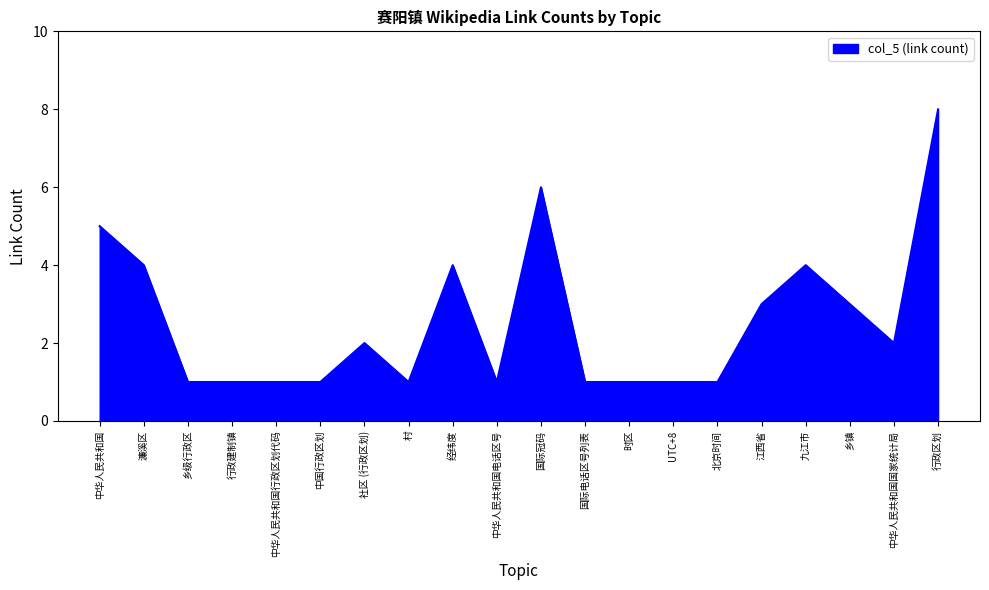

The value at 中华人民共和国电话区号 is 1. True or false?

True